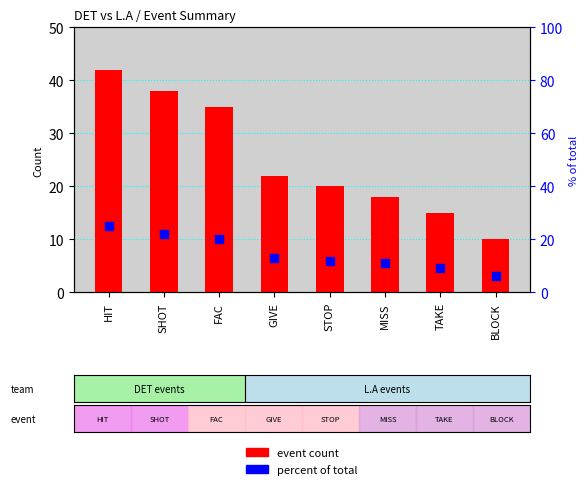

Which series has the largest total across all categories?

event count